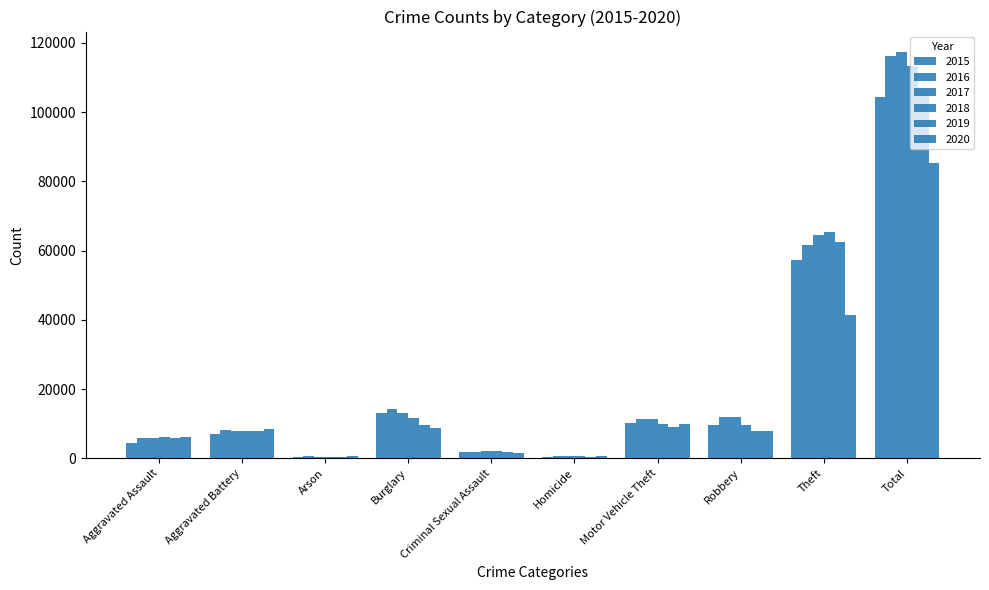

At how many categories does at least one series exceed 1745?

8